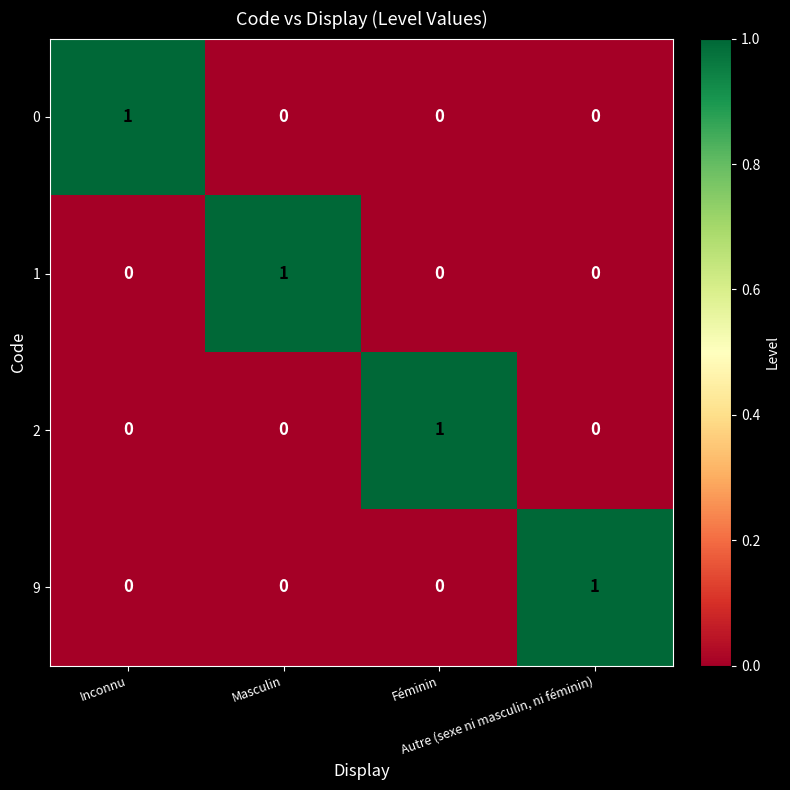

At how many categories does at least one series exceed 0?

4